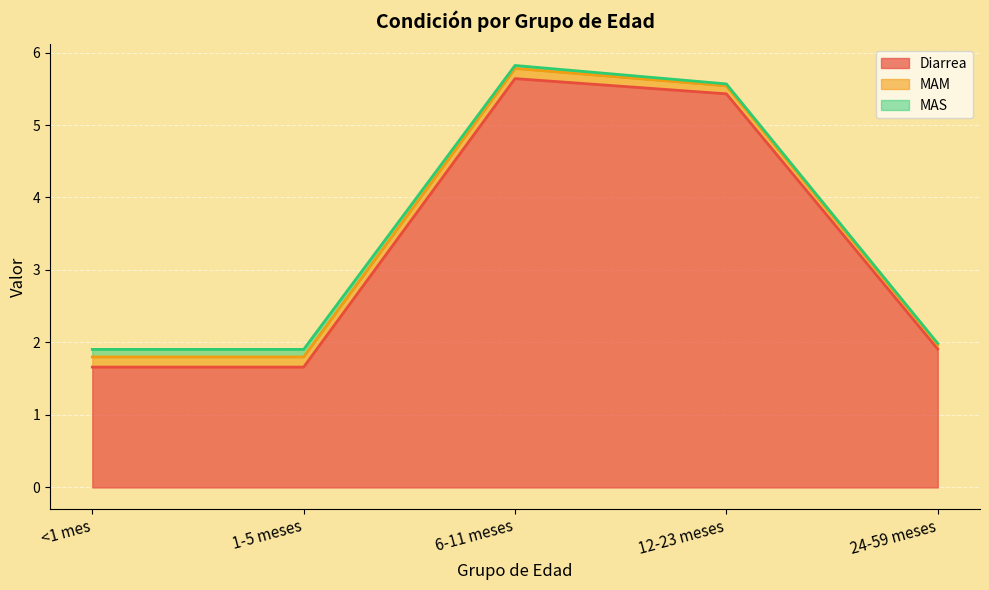

Is it true that Diarrea equals 2.4 at 1-5 meses?

False